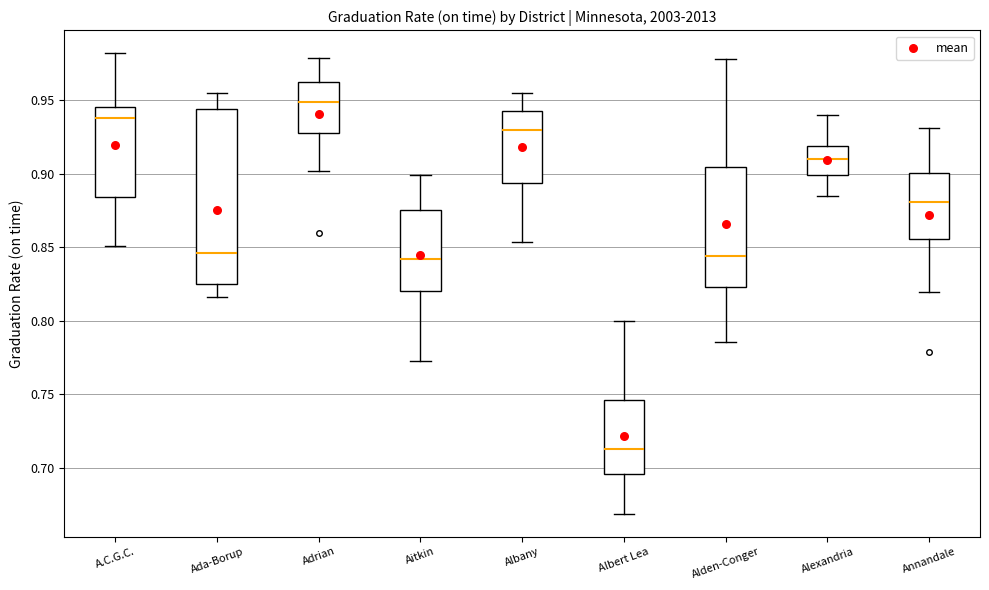

Which box is the tallest, from its lower edge to its upper edge?

Ada-Borup